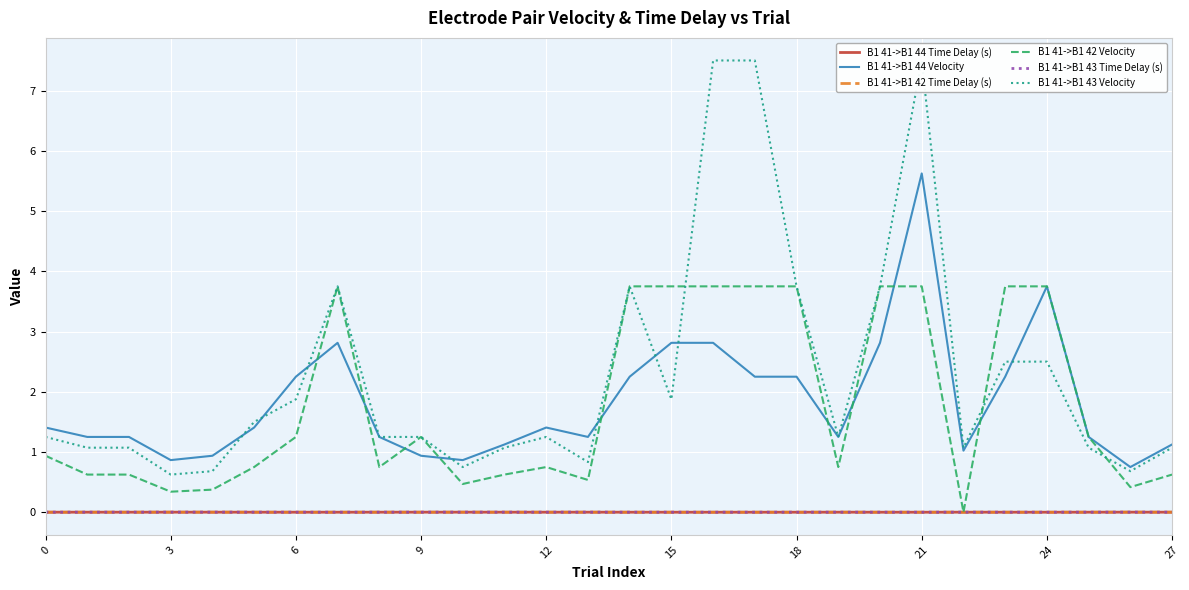

True or false: B1 41->B1 42 Time Delay (s) has a value of 0.0 at 15.

True